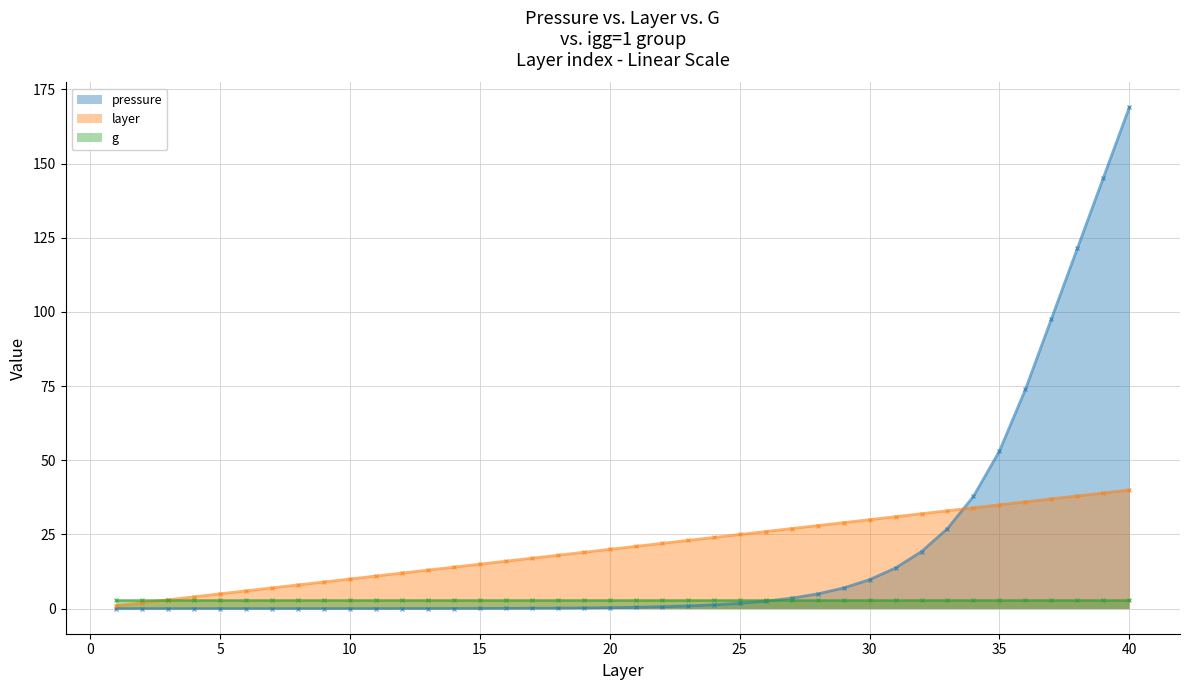

Does the chart have visible grid lines?

Yes